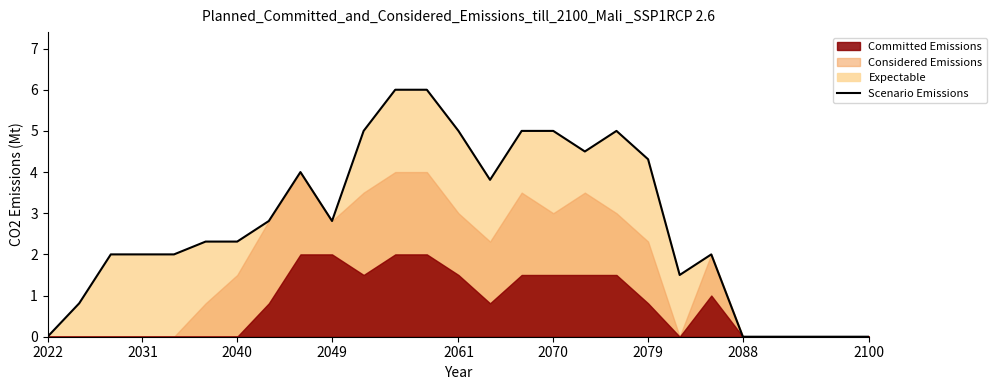

Is it true that Scenario Emissions equals 5.0 at 2061?

True